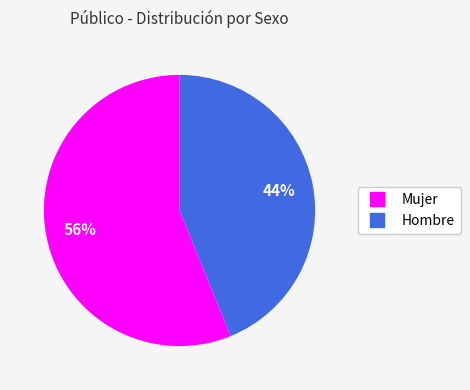

To the nearest percent, what is the average slice percentage?

50%